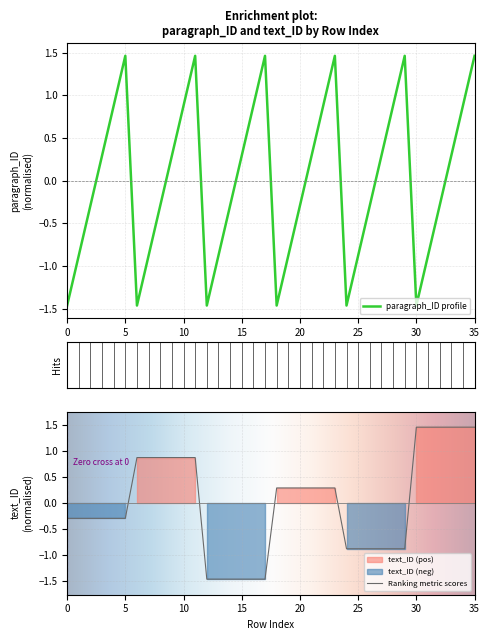

How many times do paragraph_ID and text_ID cross each other?

4